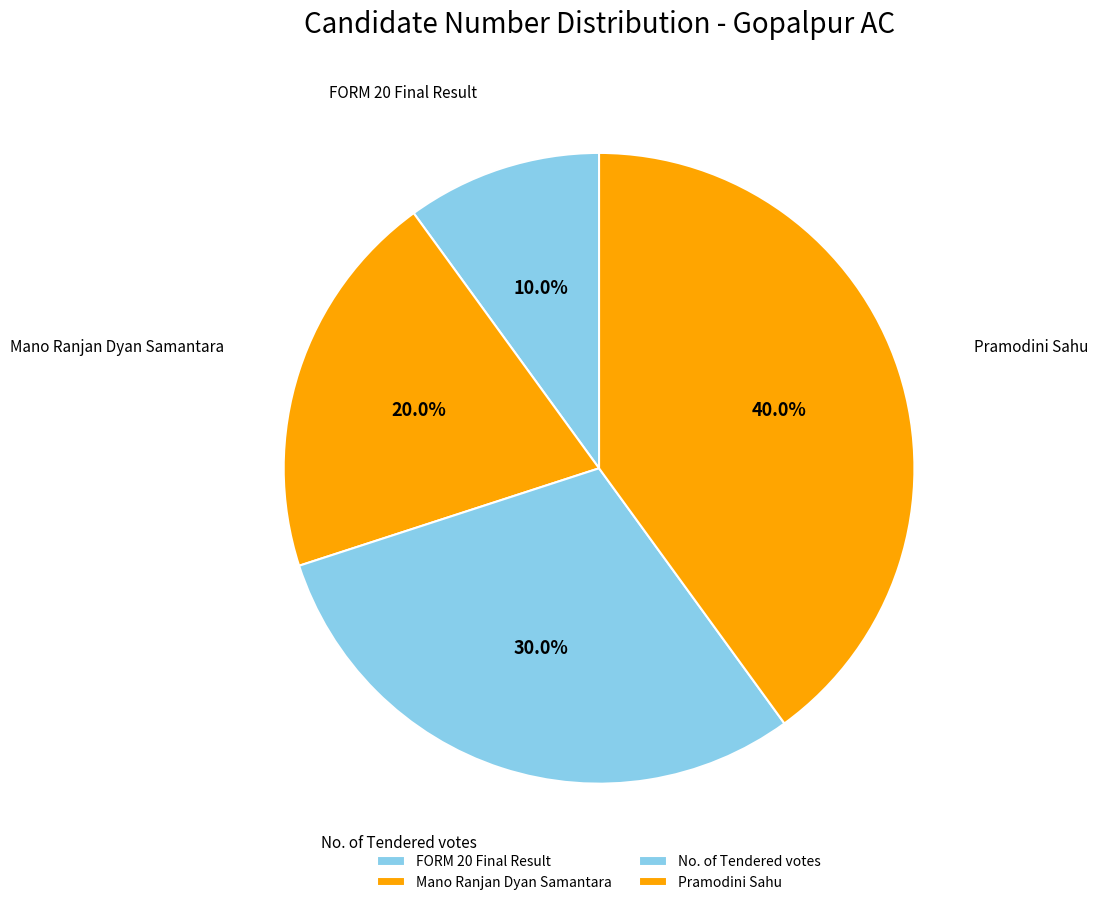

How many segments does this pie chart have?

4